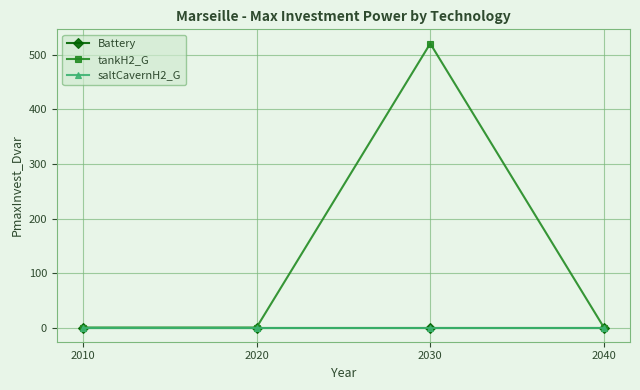

The value of tankH2_G at 2020 is -0.0. True or false?

False